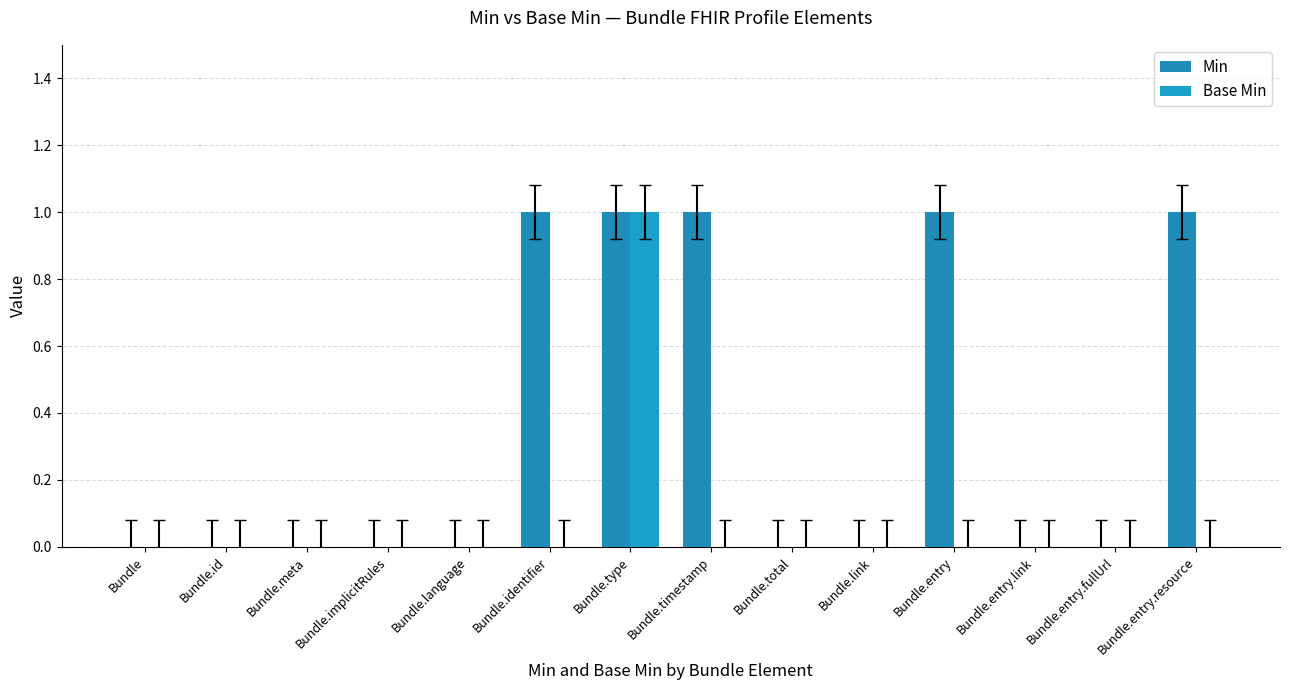

Is the value of Base Min at Bundle.type greater than the value of Min at Bundle.identifier?

No